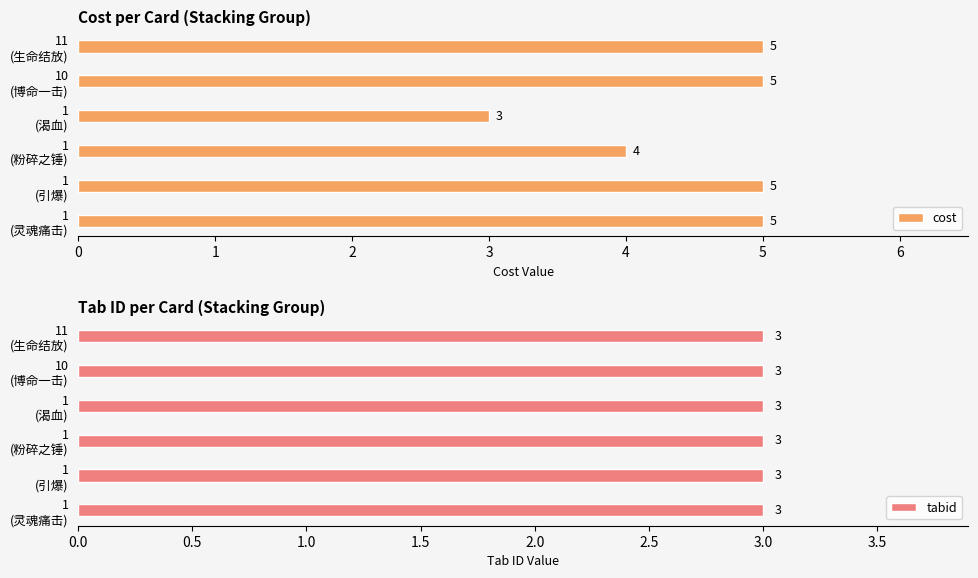

Are the bars grouped side by side (vs. stacked)?

Yes